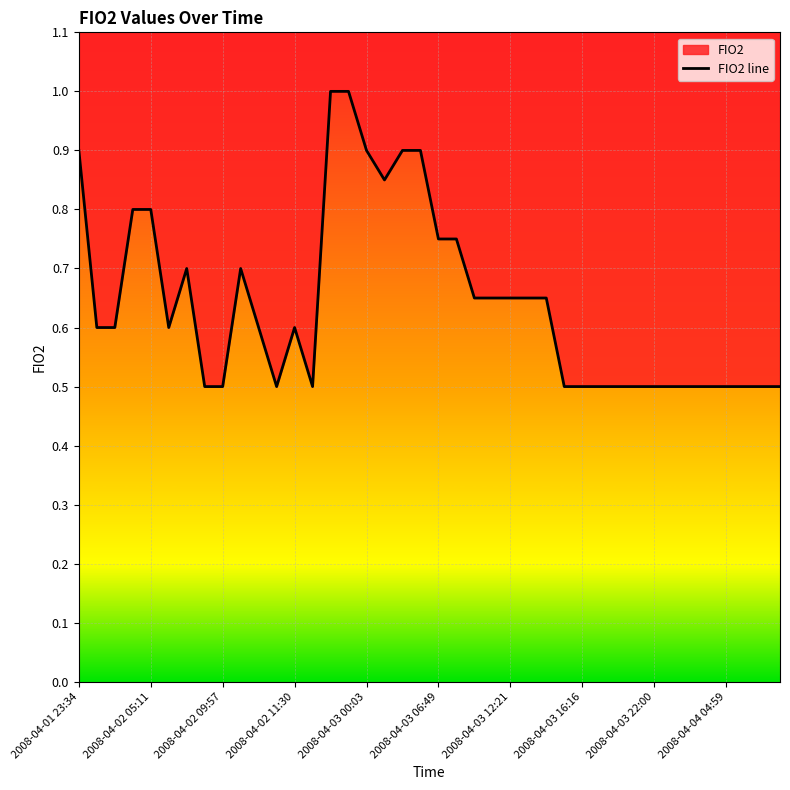

How many categories are shown in the chart?

40